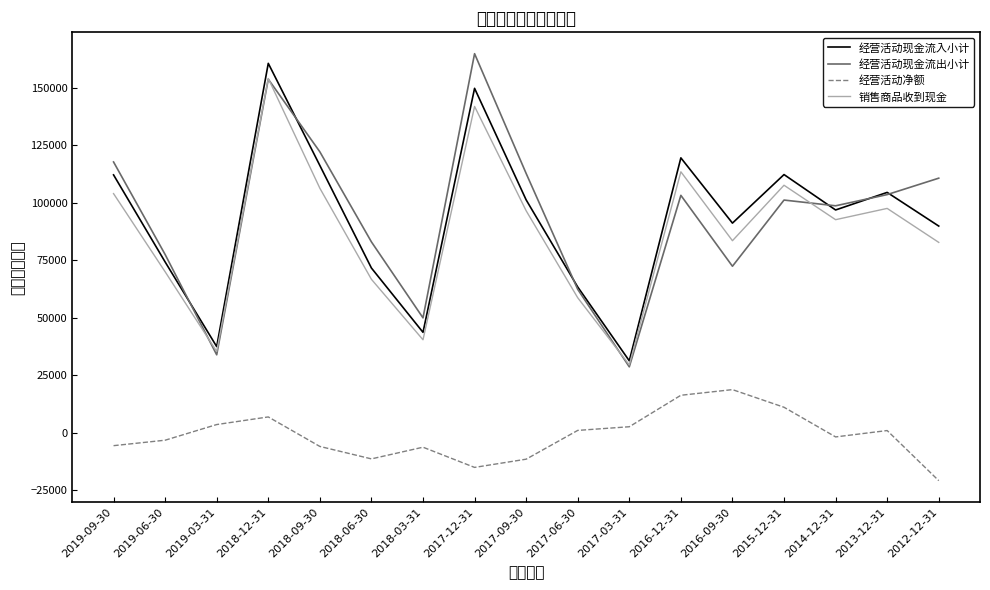

What is the sum of the 销售商品收到现金 values at 2017-12-31 and 2018-12-31?

295889